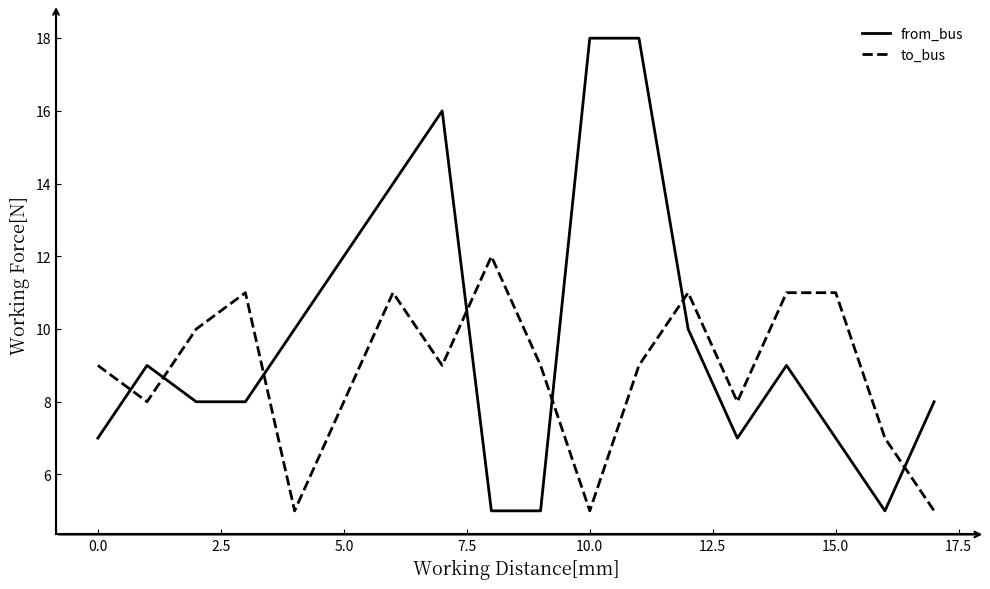

What is the maximum value for to_bus?

12